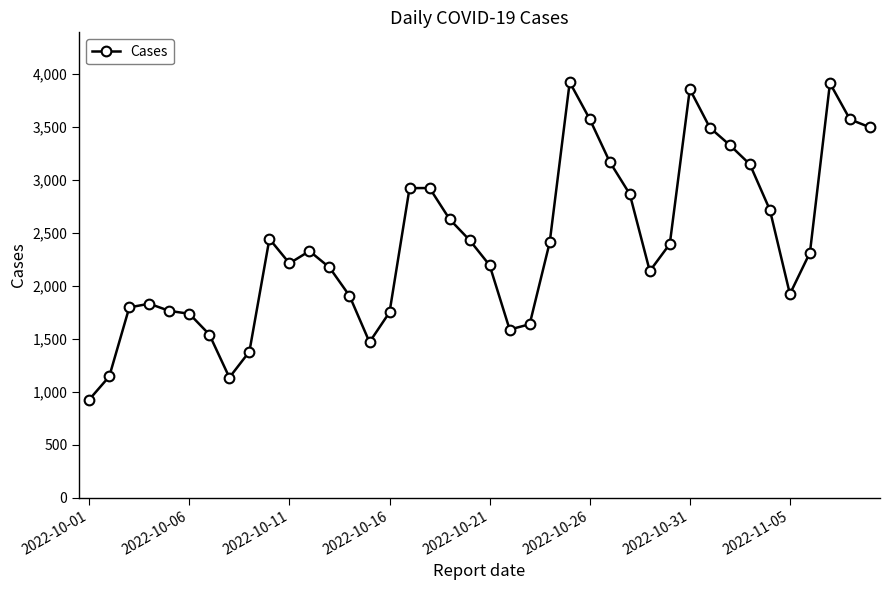

True or false: the data has more than 1 interior local peaks.

True